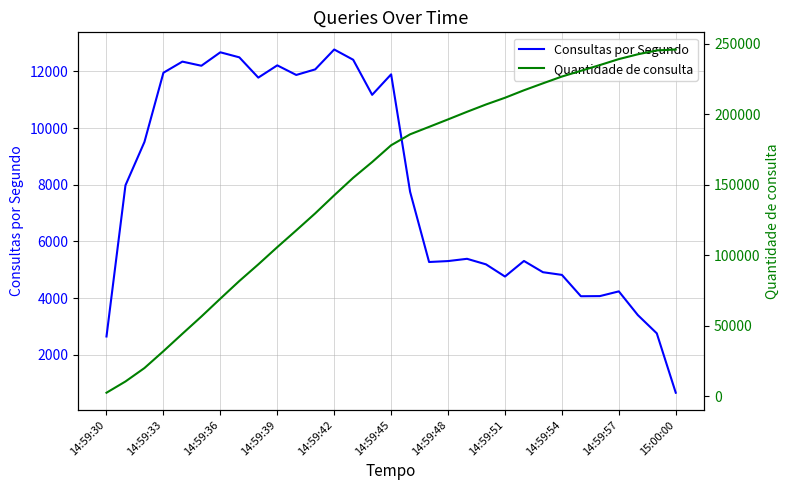

What is the highest value of the Consultas por Segundo series?

12775